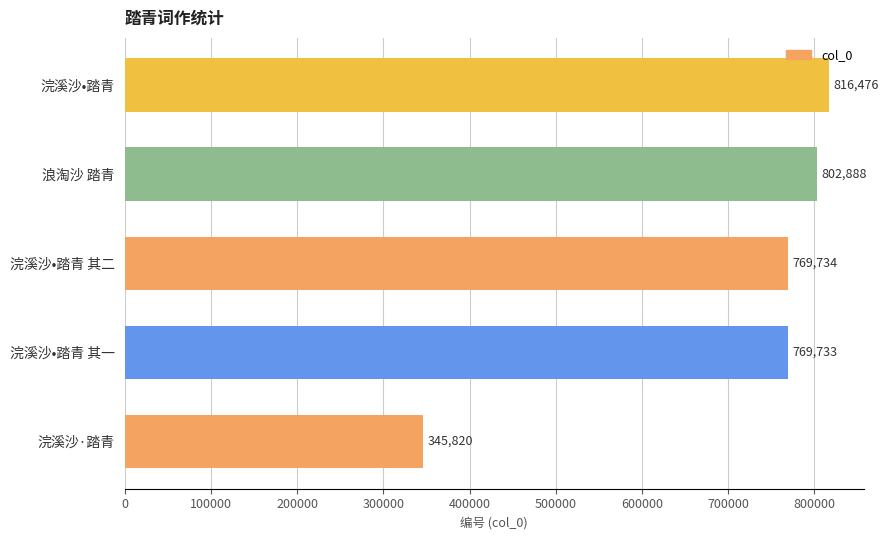

Reading top to bottom, extract all data points from this chart.

816476	802888	769734	769733	345820